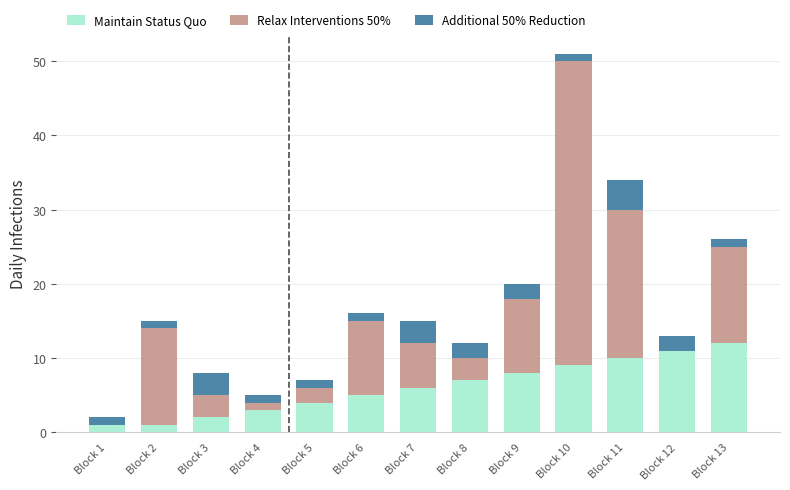

Are the bars grouped side by side (vs. stacked)?

No